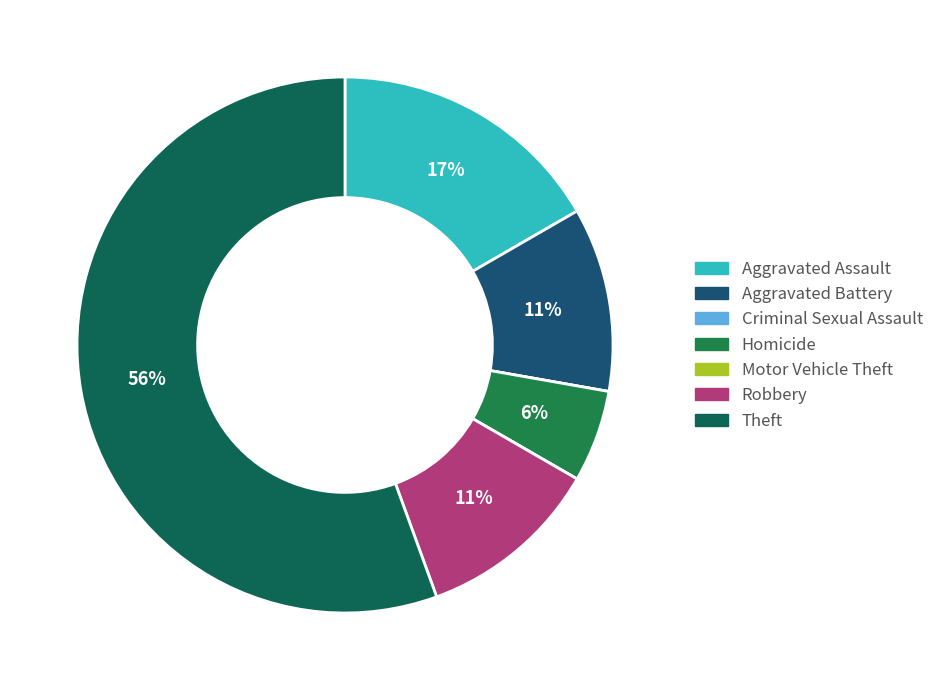

True or false: Robbery accounts for 11% of the total.

True